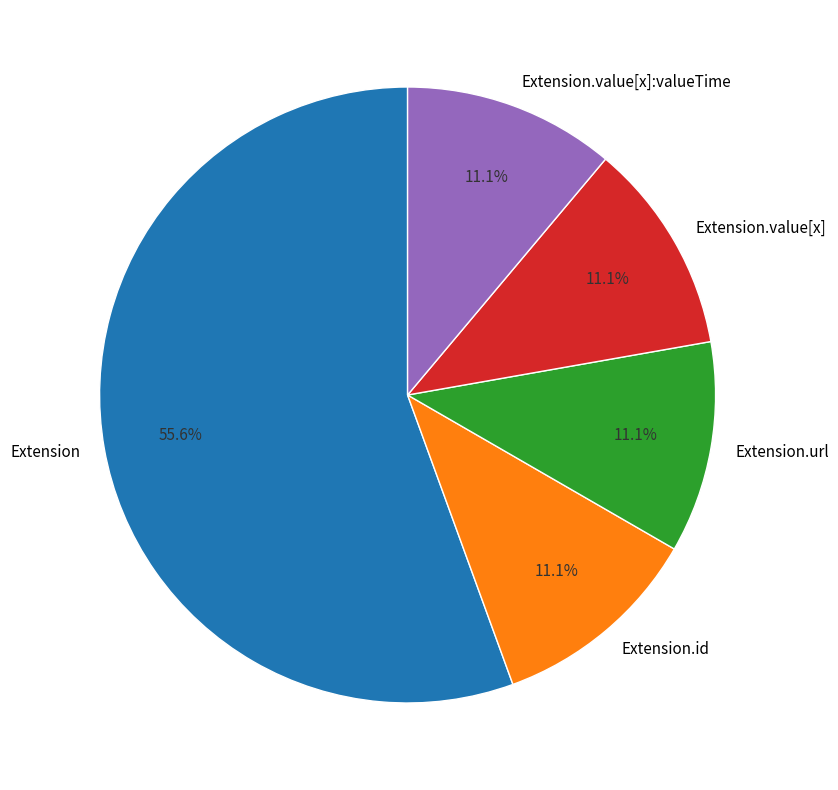

Is it true that Extension.value[x]:valueTime is 19% of the pie?

False